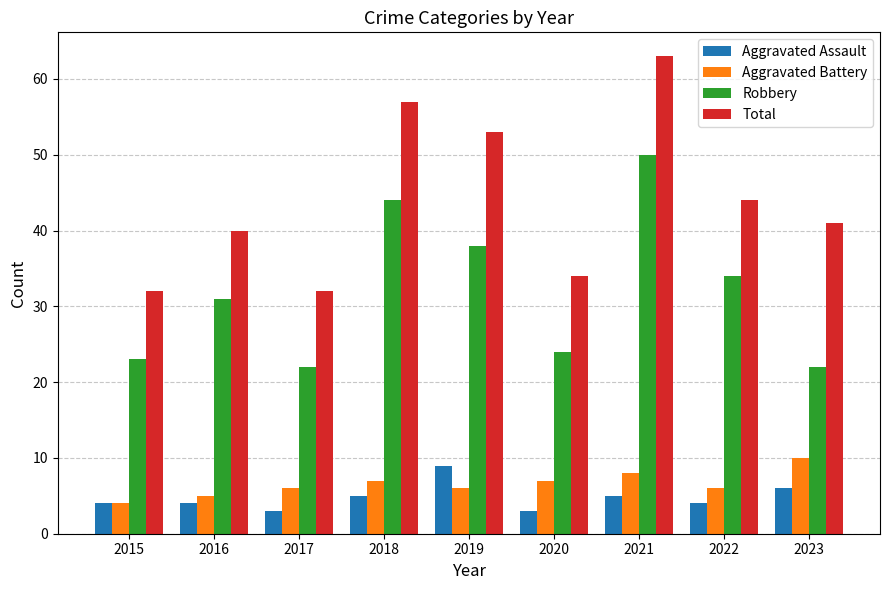

Which series has the largest range (max minus min)?

Total